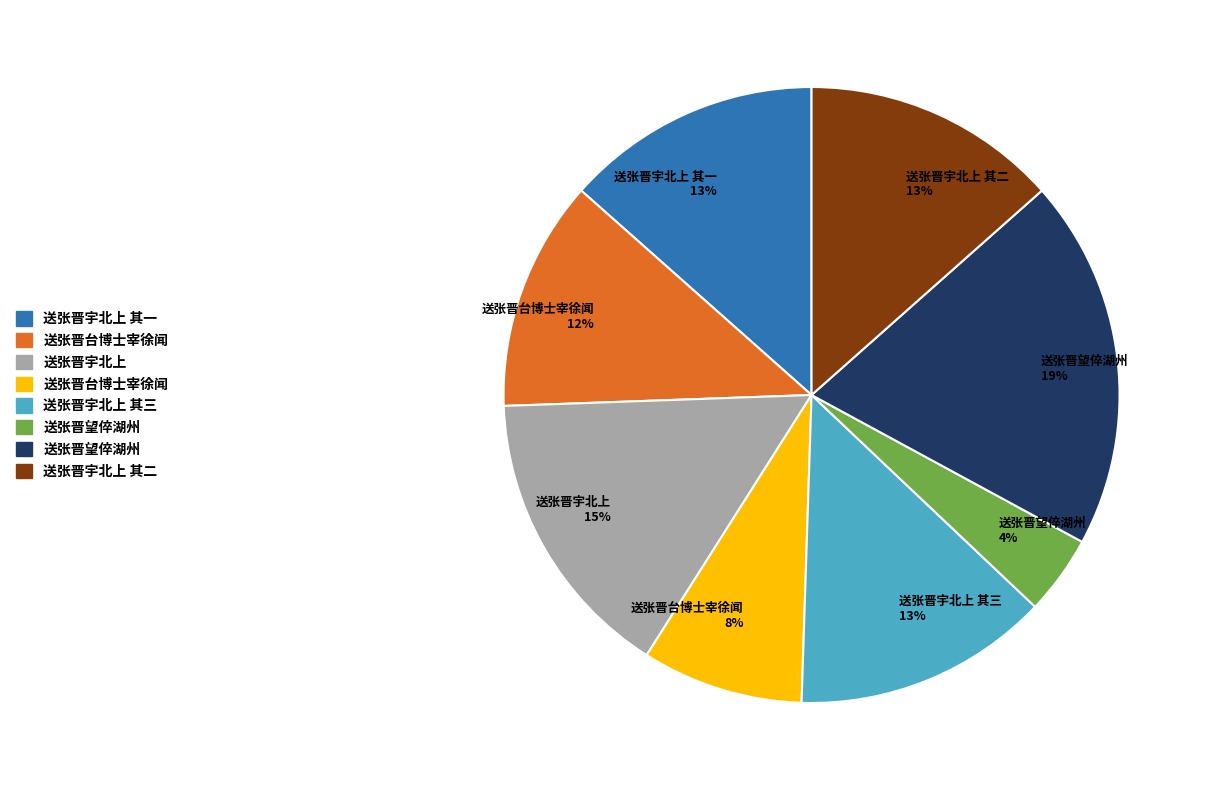

Is there any slice that represents more than half of the pie?

No